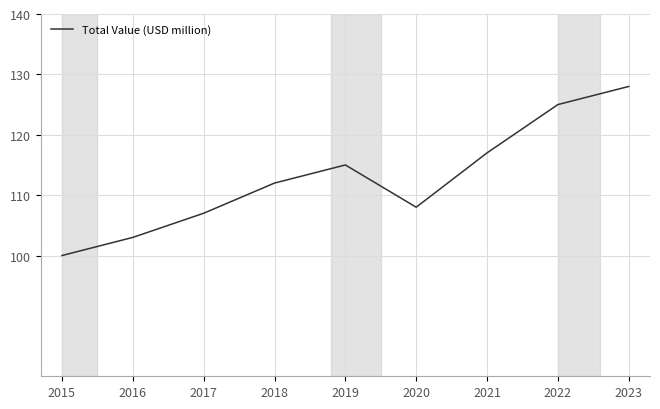

List the labels in order of value, smallest first.

2015, 2016, 2017, 2020, 2018, 2019, 2021, 2022, 2023